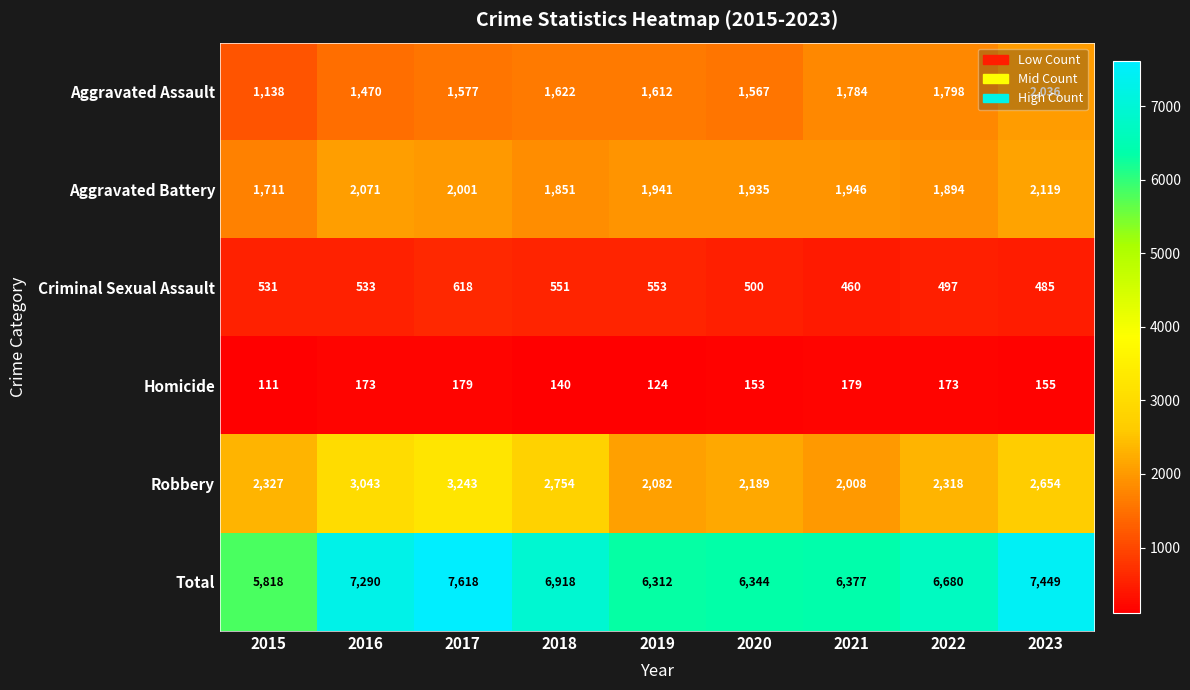

What is the sum of all Homicide values?

1387